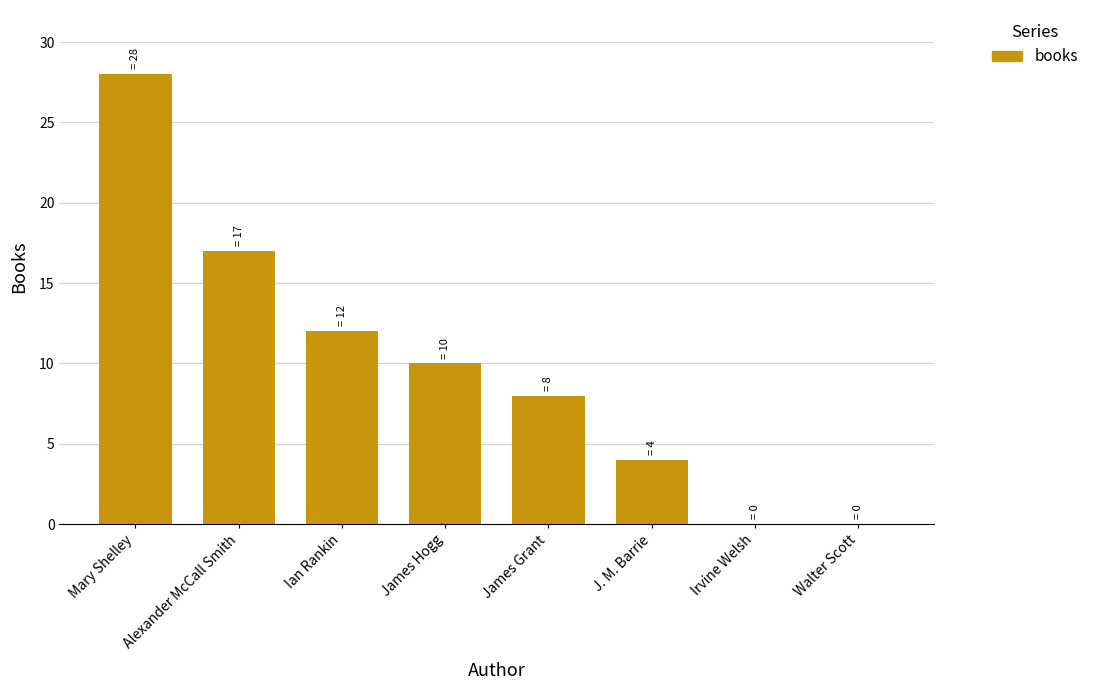

Reading right to left, extract all data points from this chart.

0	0	4	8	10	12	17	28